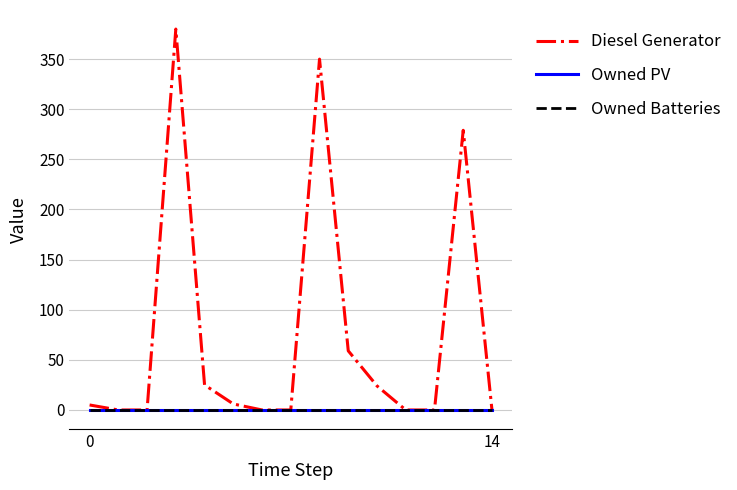

Is this an area chart (filled region under the line)?

No